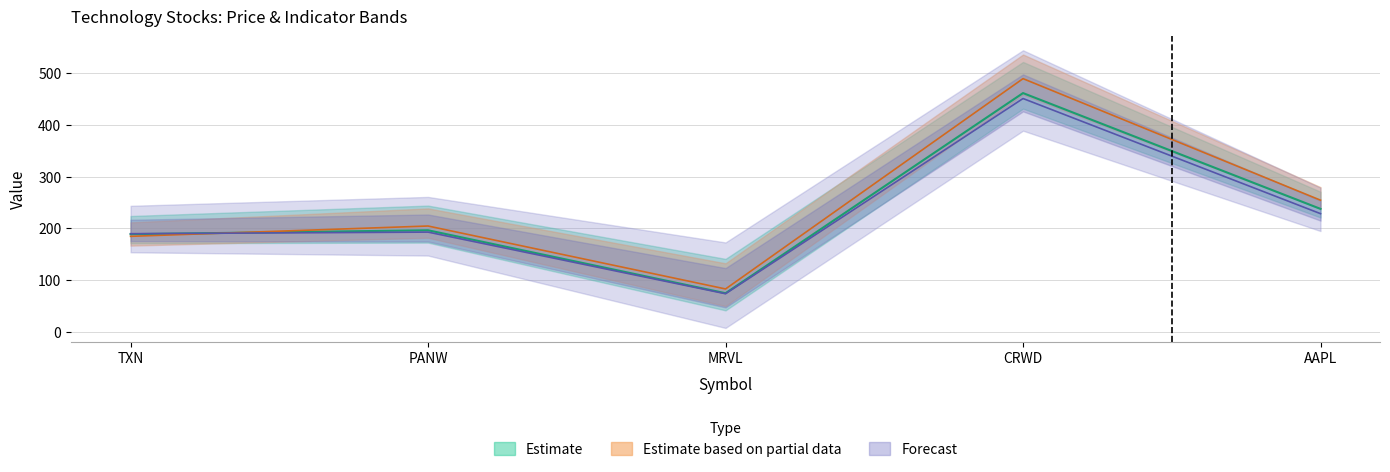

What is the sum of the ema10 values at MRVL and CRWD?

536.0